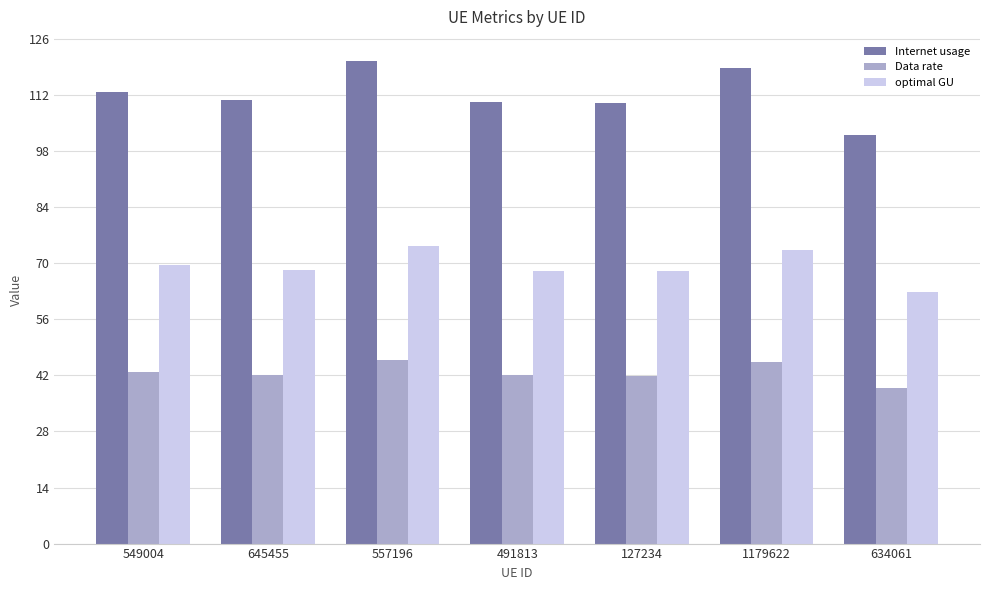

Read the optimal GU value at 549004.

69.5